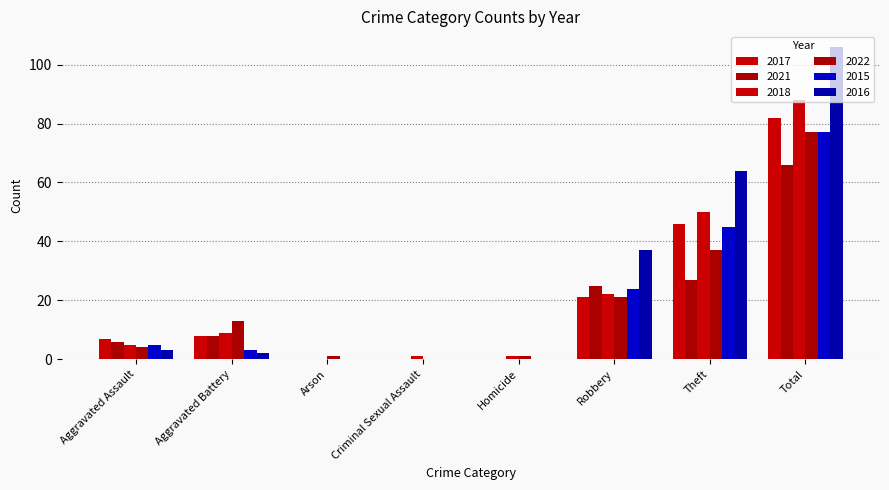

Count the number of data series in this chart.

6